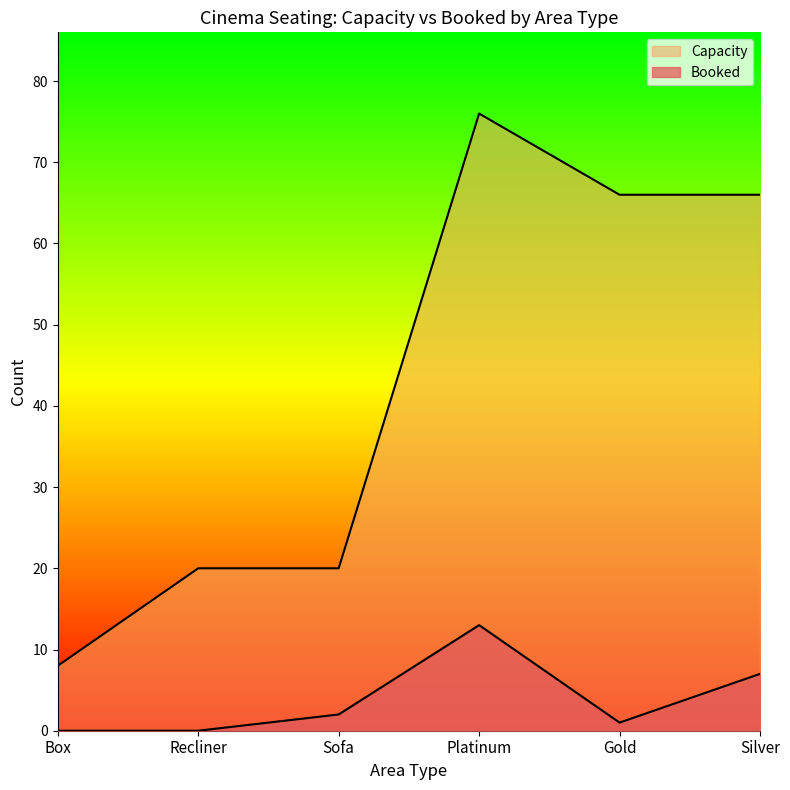

Where is Capacity nearest to the value 42?

Recliner